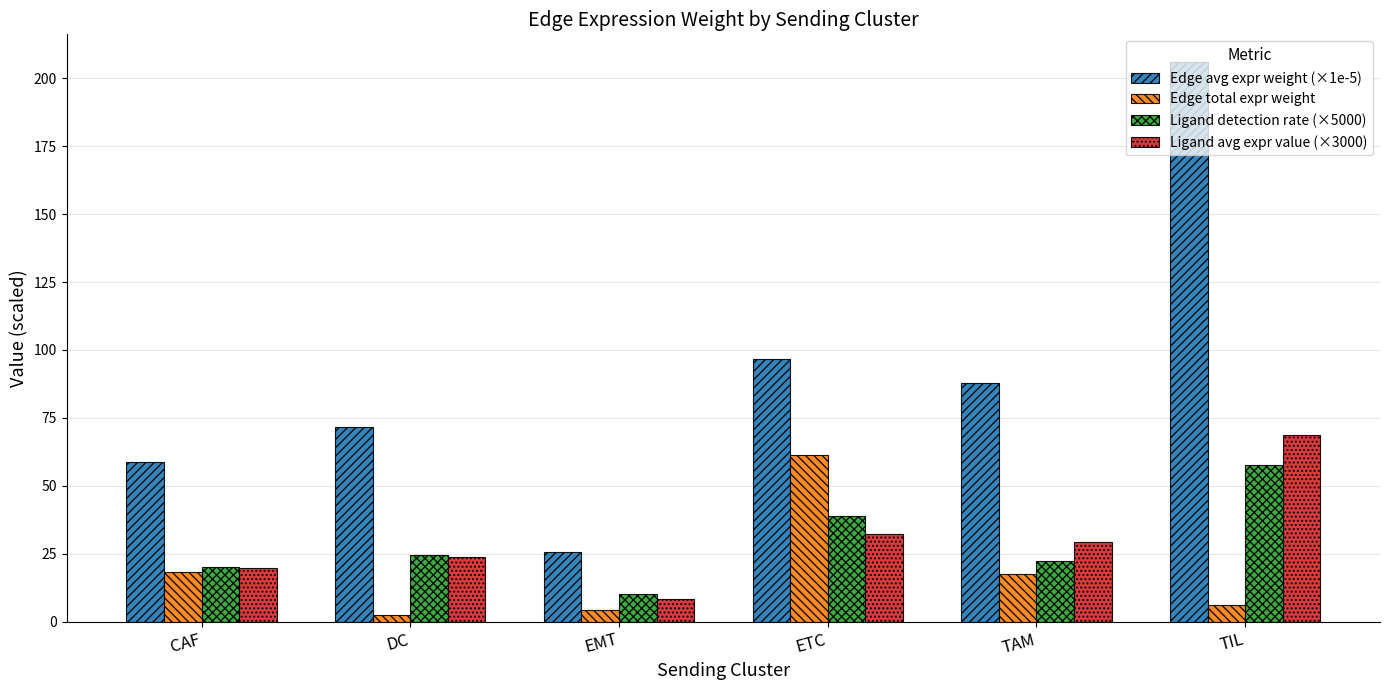

Which series has the largest range (max minus min)?

Edge avg expr weight (×1e-5)